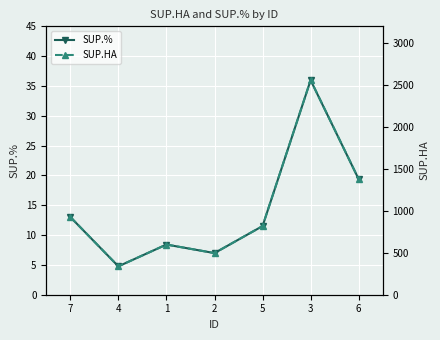

Which category has the lowest value in the SUP.% series?

4